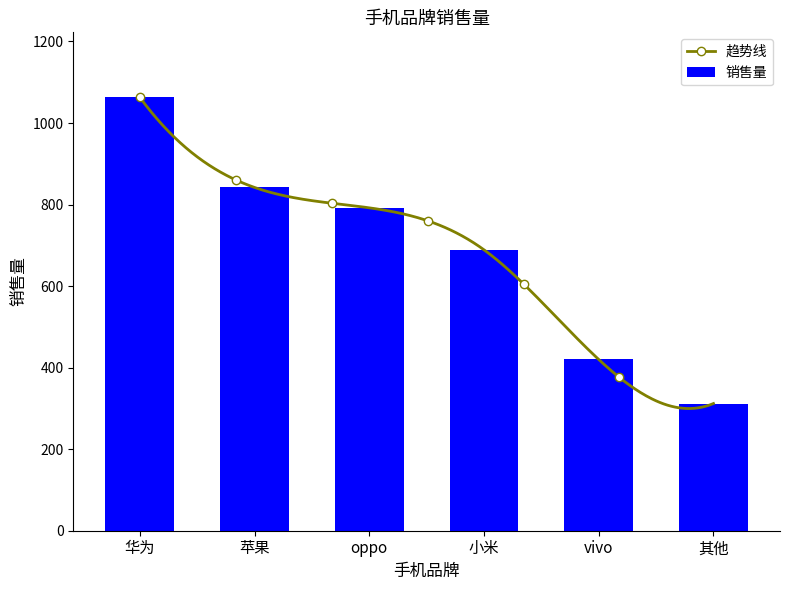

What is the label of the 5th bar from the right?

苹果